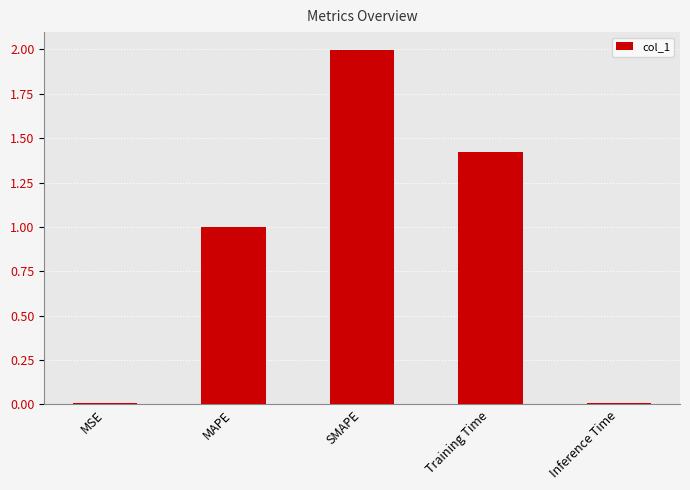

What is the label of the 3rd bar from the left?

SMAPE